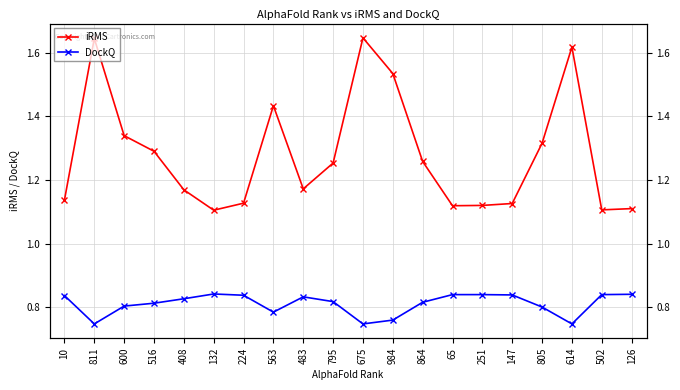

At which label does DockQ reach its minimum?

811